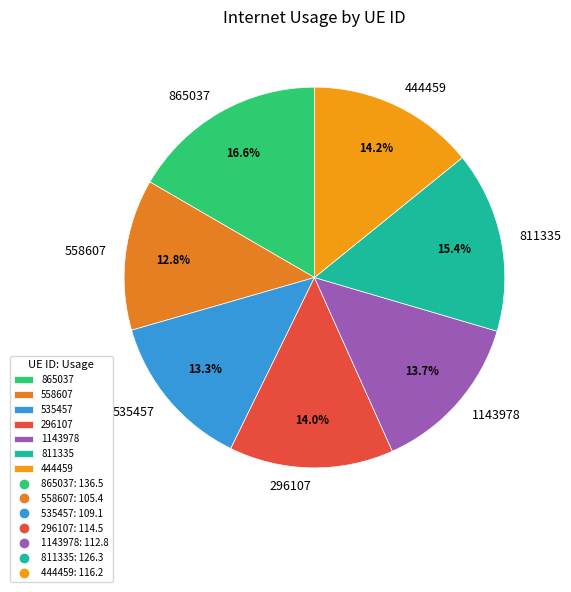

Is there any slice that represents more than half of the pie?

No